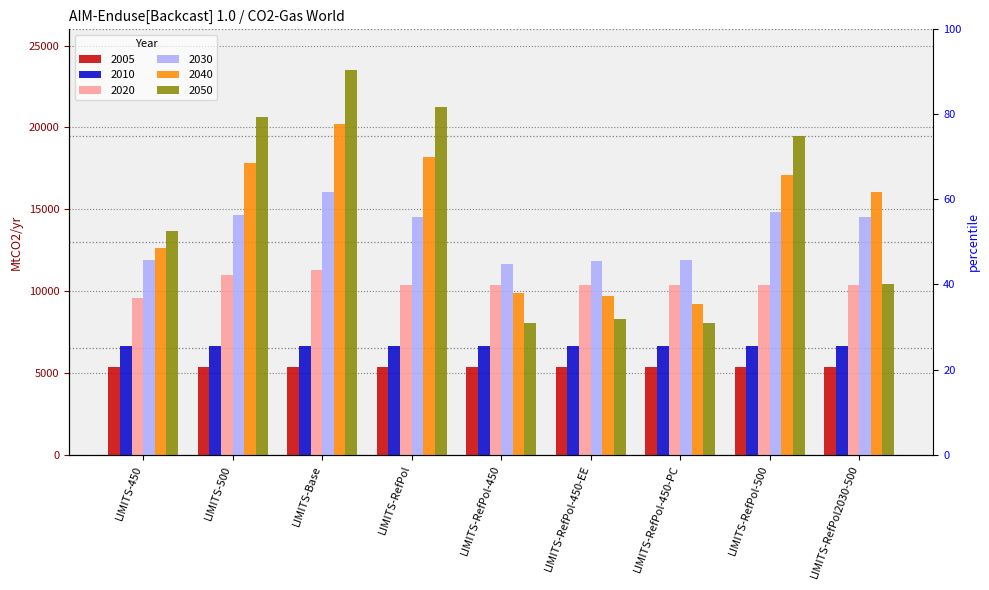

Between LIMITS-RefPol and LIMITS-RefPol2030-500, which is larger?

LIMITS-RefPol